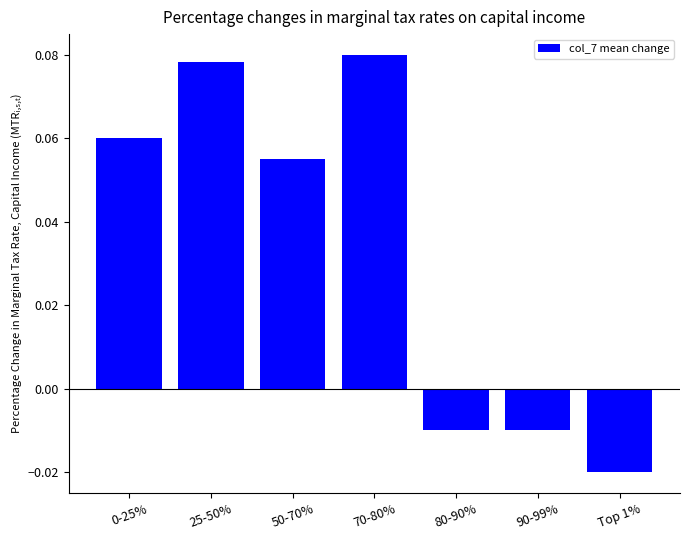

What is the change in value from 25-50% to 80-90%?

-0.1